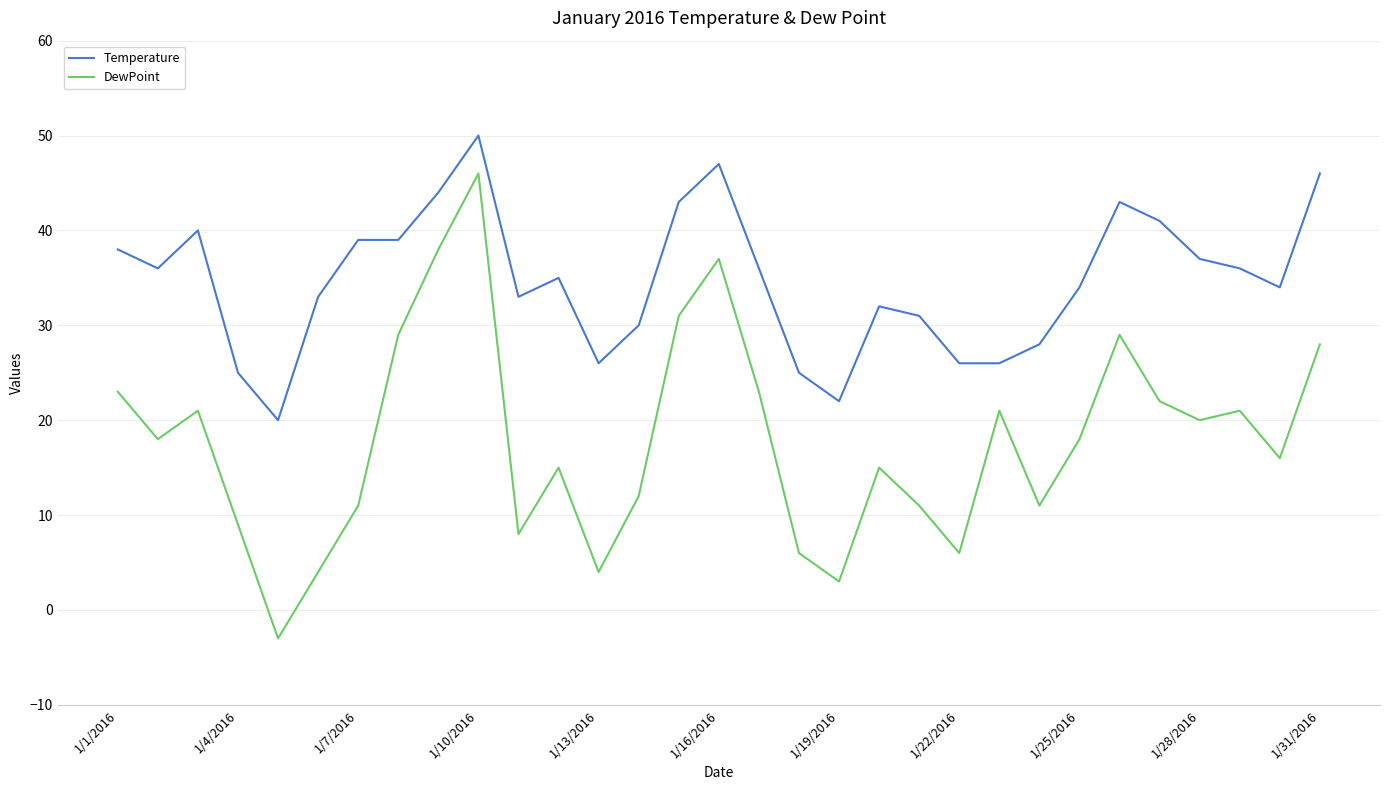

What is the lowest value of the Temperature series?

20